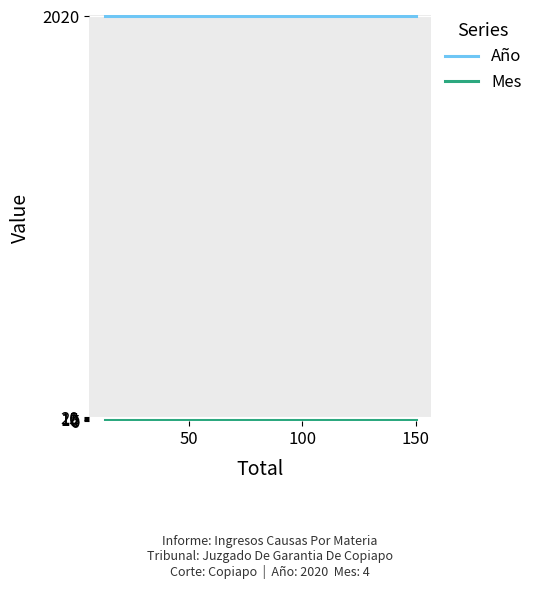

Reading left to right, what are all the values shown in this chart?

Año: 2020	2020	2020	2020	2020	2020	2020	2020	2020	2020	2020	2020	2020	2020	2020
Mes: 4	4	4	4	4	4	4	4	4	4	4	4	4	4	4